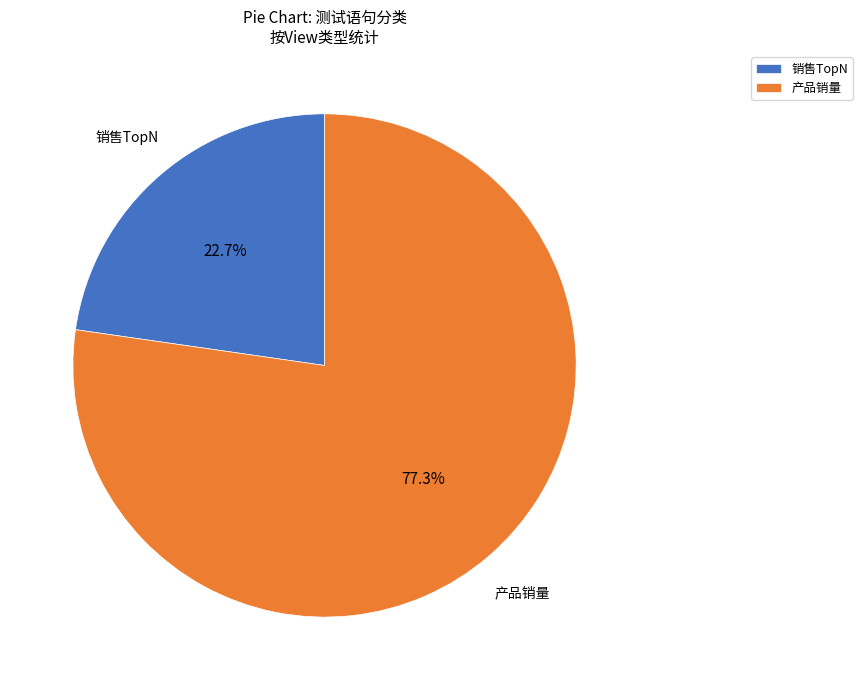

Do 产品销量 and 销售TopN together represent more than half of the pie?

Yes